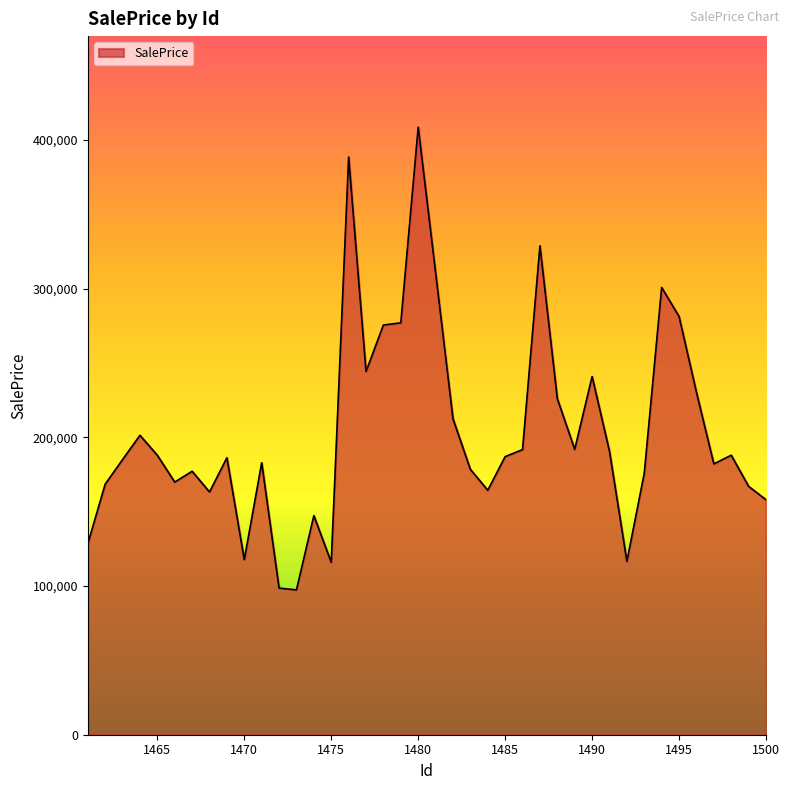

What is the minimum value shown in the chart?

97441.4